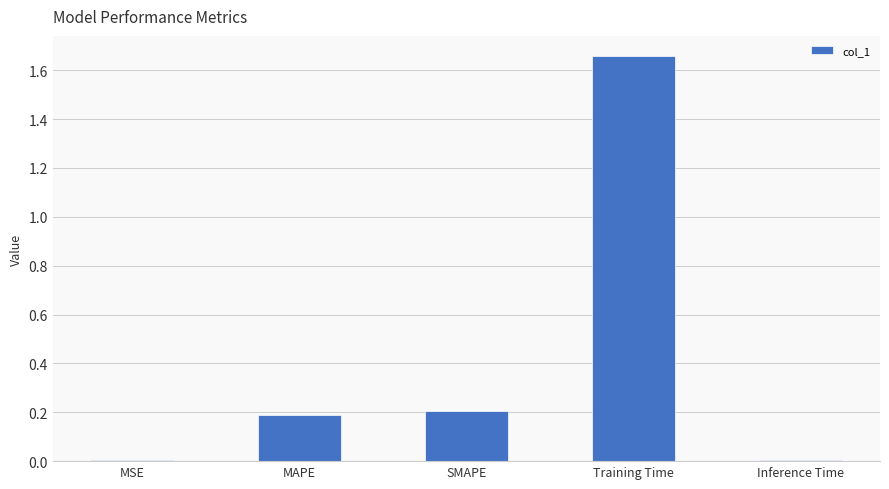

What is the average value?

0.4